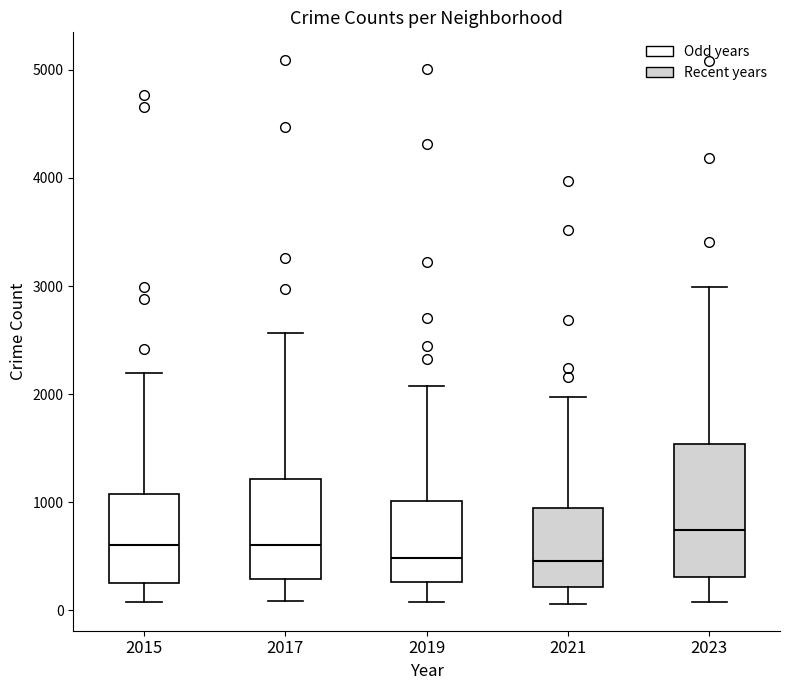

Reading left to right, read every box against the y-axis: the position of its median line, the range the box covers, and the ends of its whiskers. The values are not printed on the chart, so give them approximately, as read against the axis.

2015: median 600, box 300 to 1100, whiskers 100 to 2200
2017: median 600, box 300 to 1200, whiskers 100 to 2600
2019: median 500, box 300 to 1000, whiskers 100 to 2100
2021: median 500, box 200 to 900, whiskers 100 to 2000
2023: median 700, box 300 to 1500, whiskers 100 to 3000